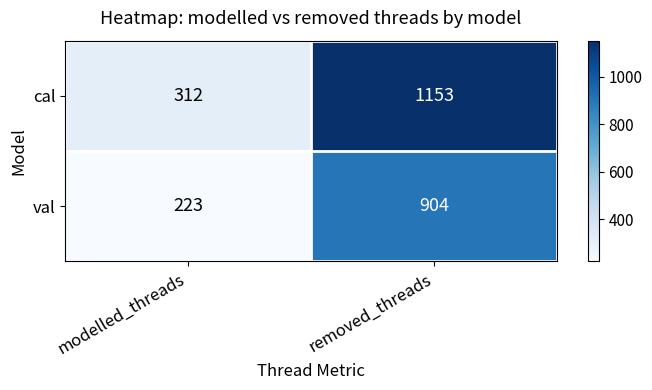

What is the difference between the val values at modelled_threads and removed_threads?

681